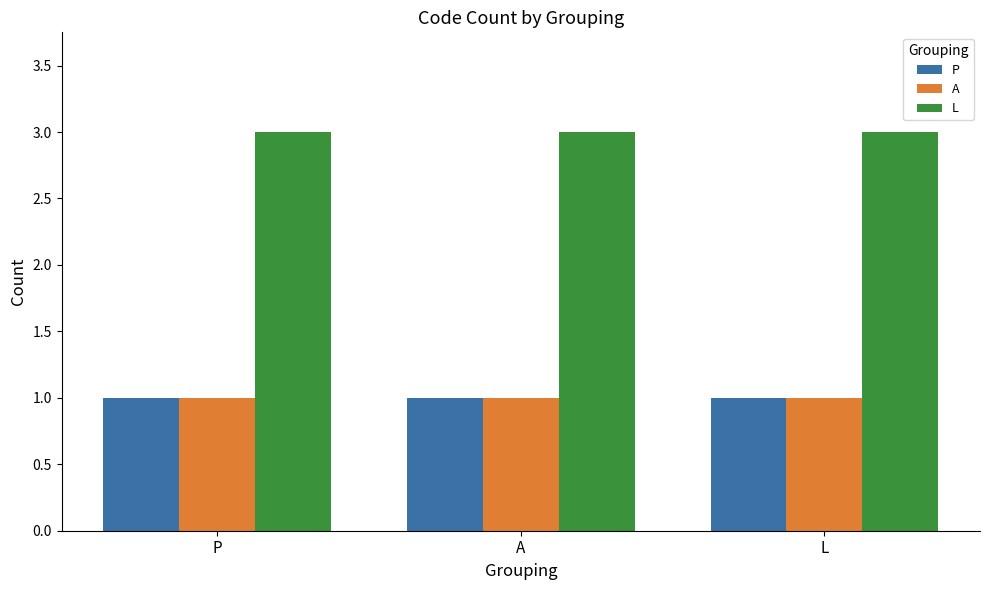

True or false: A has a value of 1 at L.

True